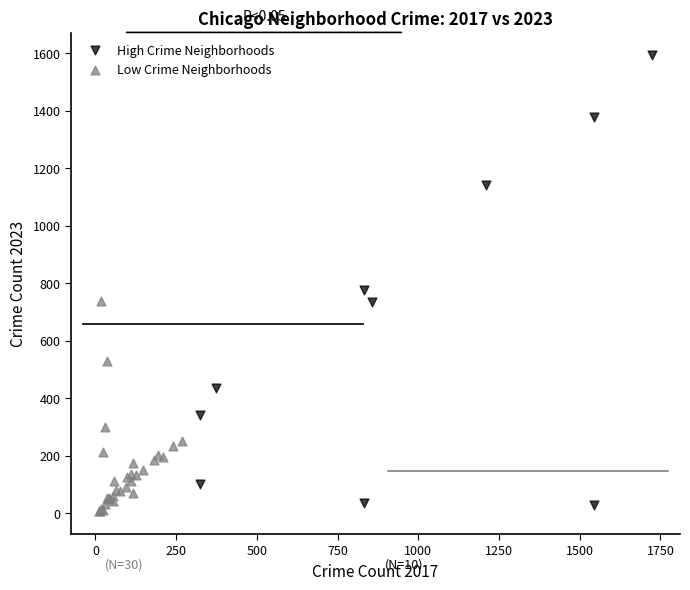

Which series reaches the maximum Y coordinate?

High Crime Neighborhoods